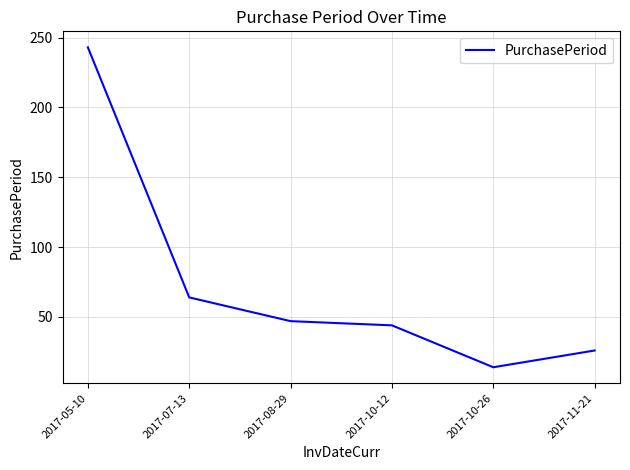

What is the difference between the maximum and second lowest values?

217